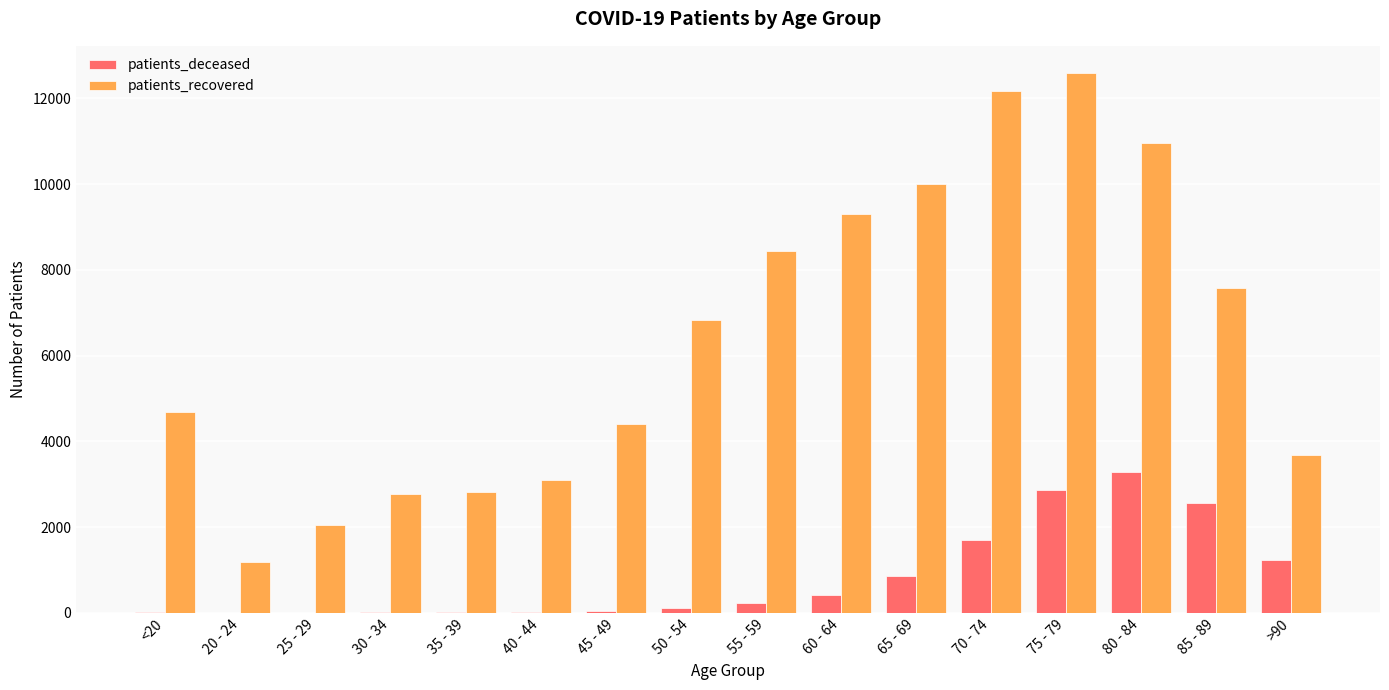

How many groups of bars are there?

16